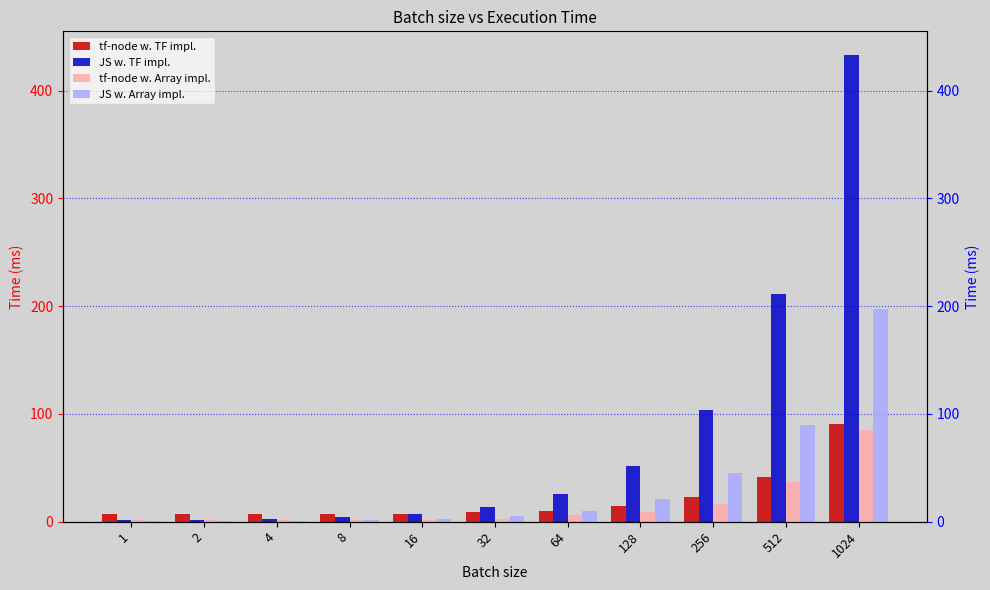

Reading right to left, what are all the values shown in this chart?

tf-node w. TF impl.: 1024=90.4	512=41.5	256=22.8	128=14.3	64=10.2	32=8.9	16=7.5	8=7.0	4=6.8	2=6.8	1=7.1
JS w. TF impl.: 1024=433.4	512=210.9	256=103.9	128=52.0	64=26.0	32=13.7	16=7.3	8=4.3	4=2.7	2=2.1	1=1.7
tf-node w. Array impl.: 1024=85.5	512=36.6	256=16.1	128=8.9	64=6.2	32=2.8	16=2.0	8=1.6	4=1.4	2=1.5	1=1.7
JS w. Array impl.: 1024=197.2	512=89.9	256=44.9	128=21.0	64=9.9	32=5.4	16=2.7	8=1.6	4=0.9	2=0.7	1=0.8